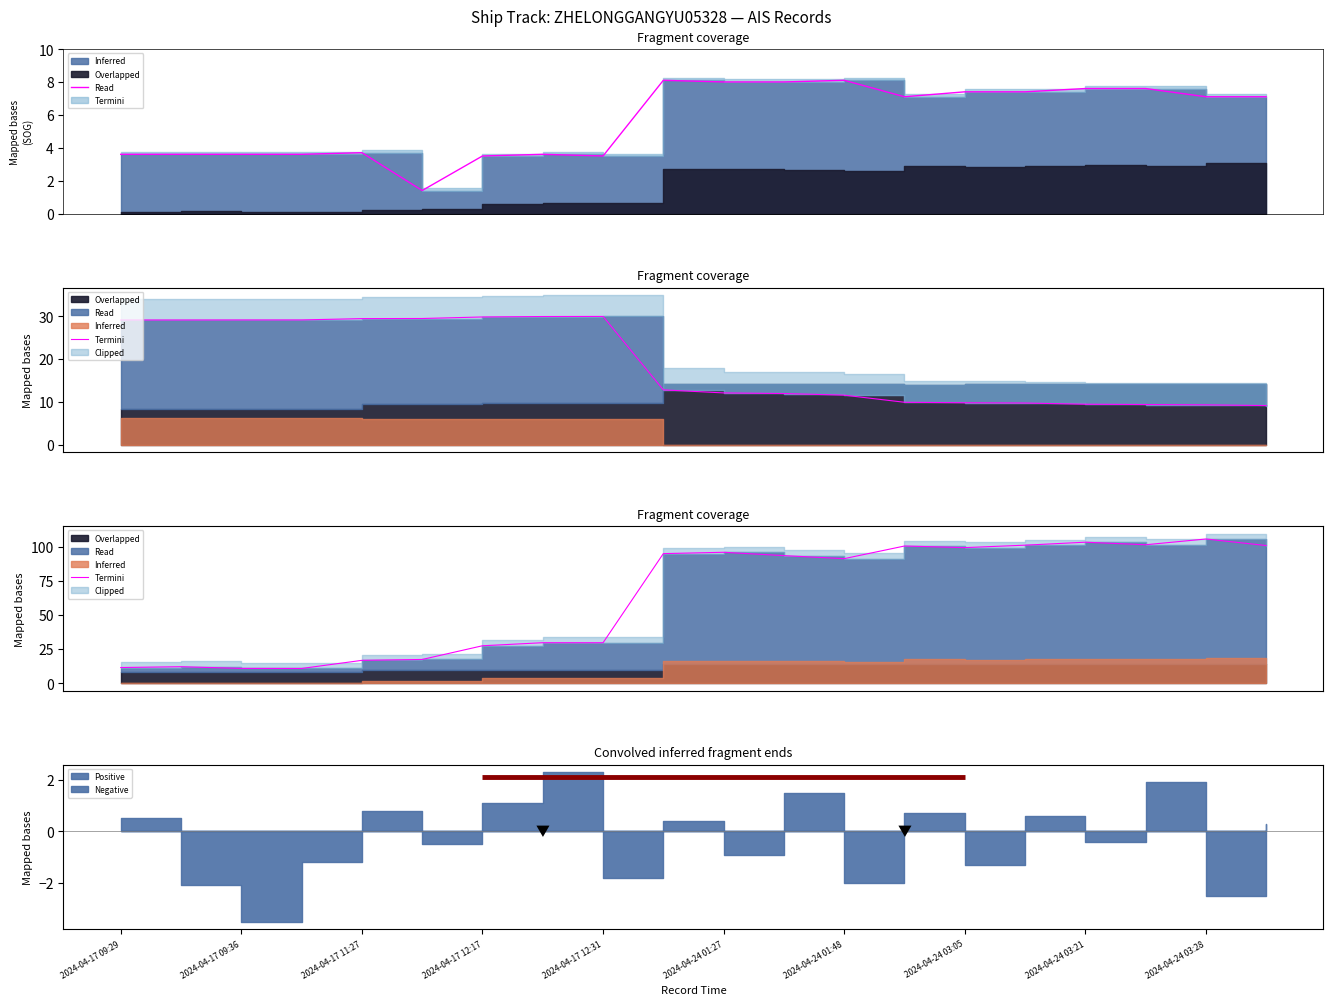

Reading left to right, what are all the values shown in this chart?

11.4	12.0	10.8	10.7	16.7	17.3	27.4	29.6	29.6	95.1	96.0	93.6	91.4	100.6	99.5	101.3	103.4	101.6	105.8	101.0